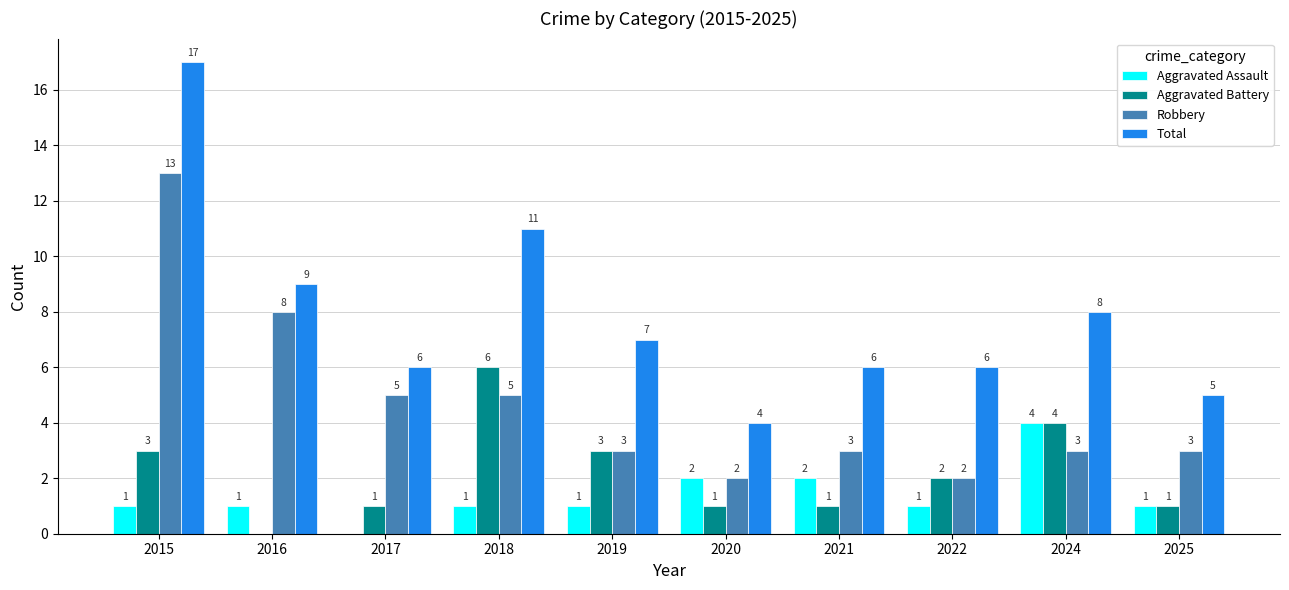

What is the sum of the Aggravated Assault values at 2024 and 2018?

5